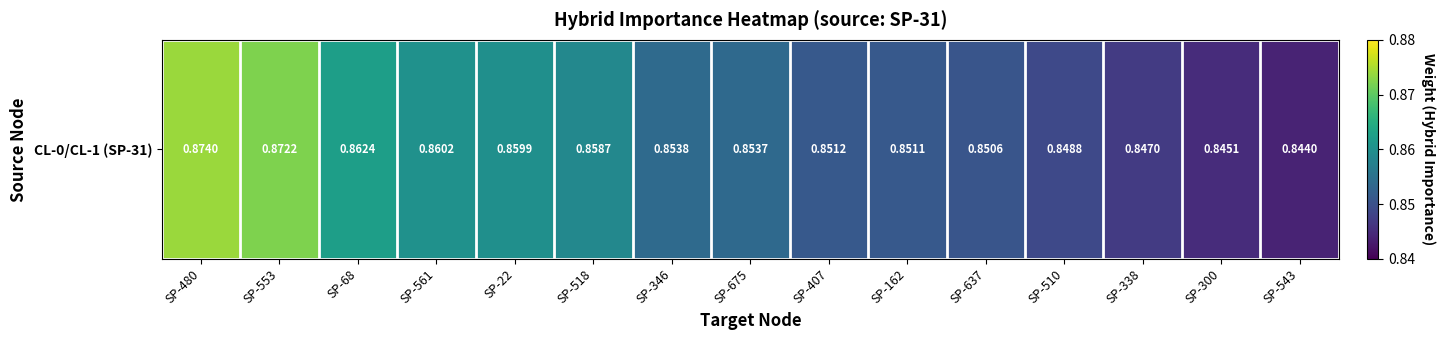

Read the value at SP-346.

0.9